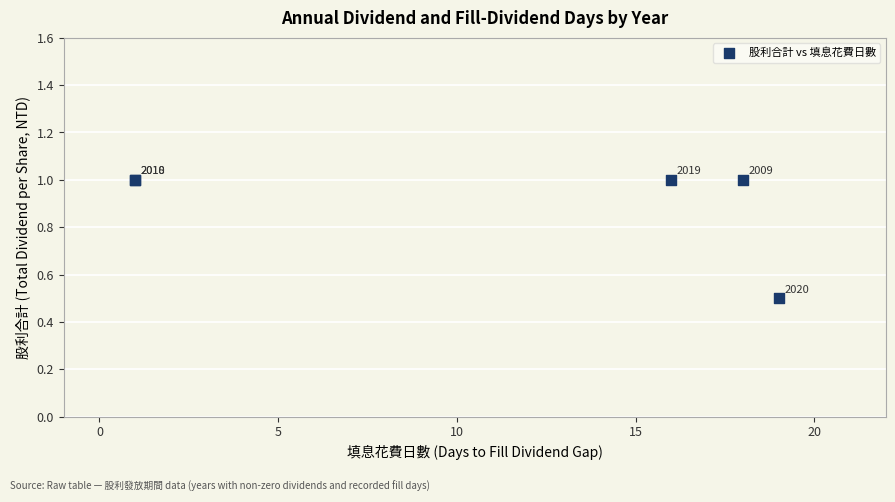

What Y value in the scatter plot is closest to 0?

0.5